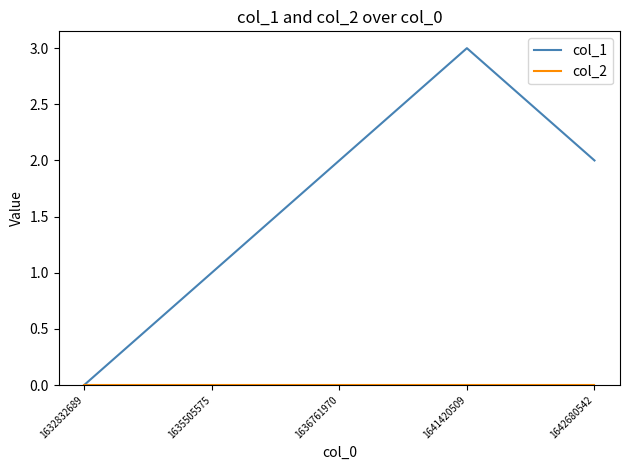

Which series changed the most between 1632832689 and 1636761970?

col_1